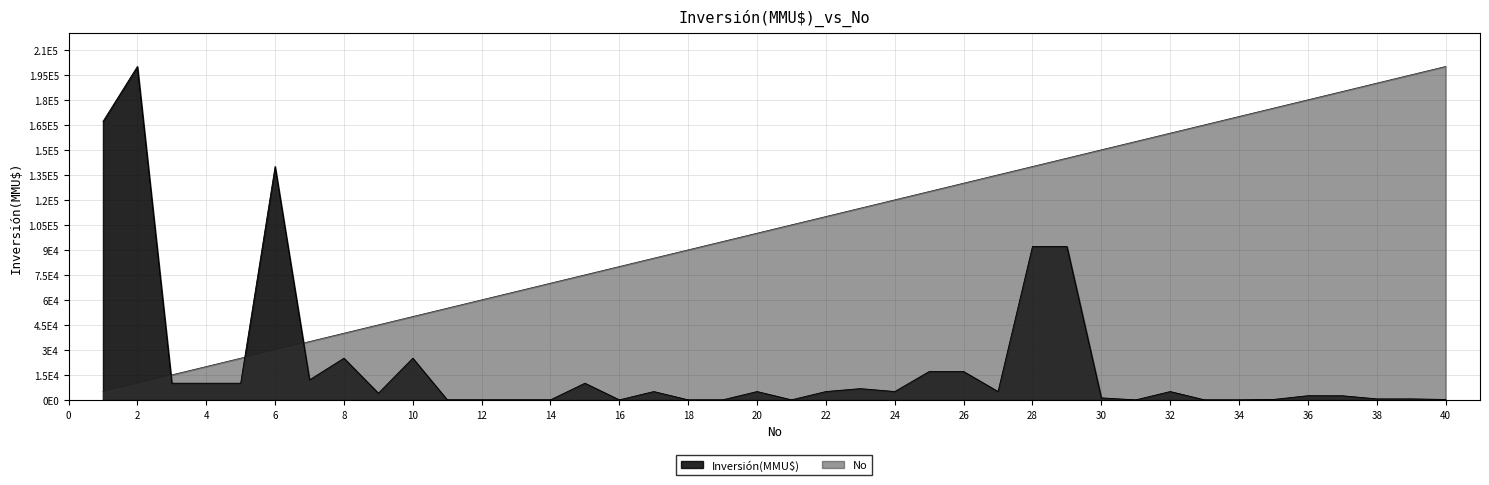

What is the sum of all Inversión(MMU$) values?

875781